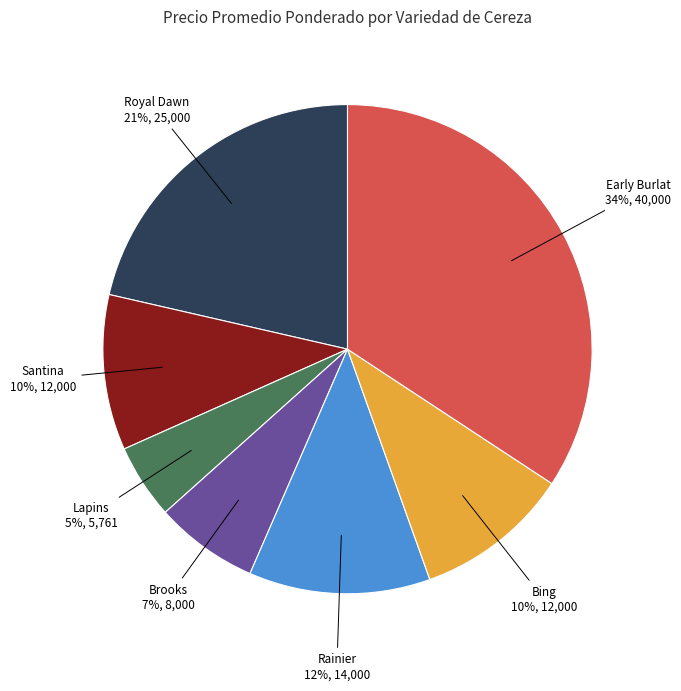

Do Royal Dawn and Bing together represent more than half of the pie?

No